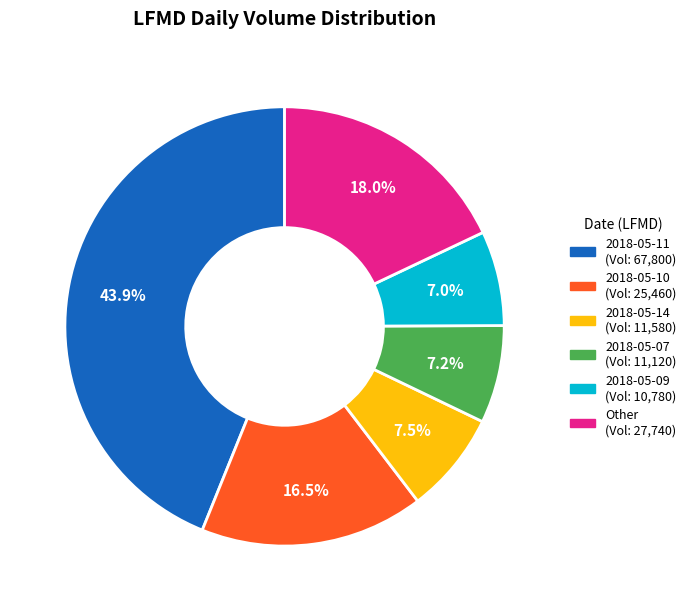

Is there any slice that represents more than half of the pie?

No